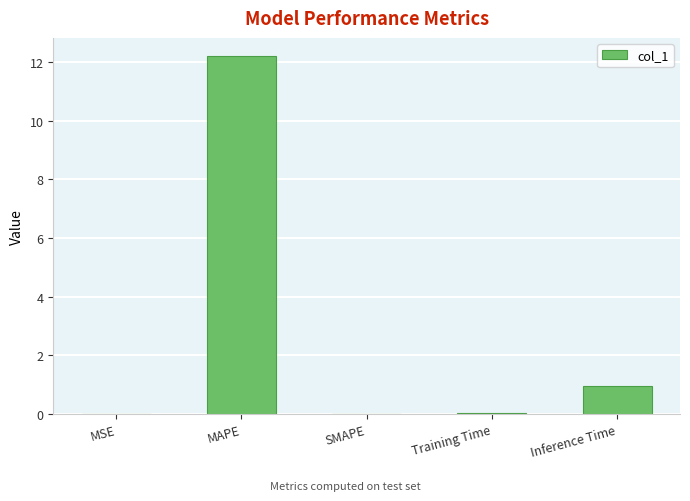

What value does the data have at MAPE?

12.2